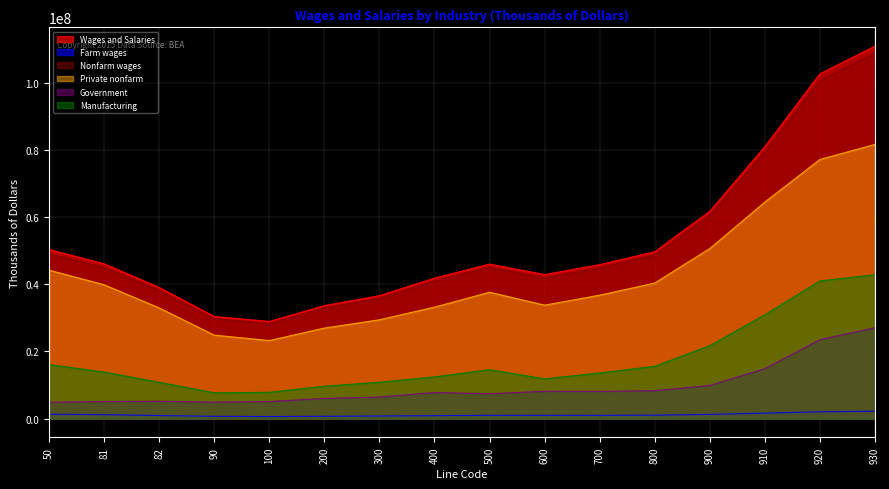

At which label does Private nonfarm first exceed 37627000?

50